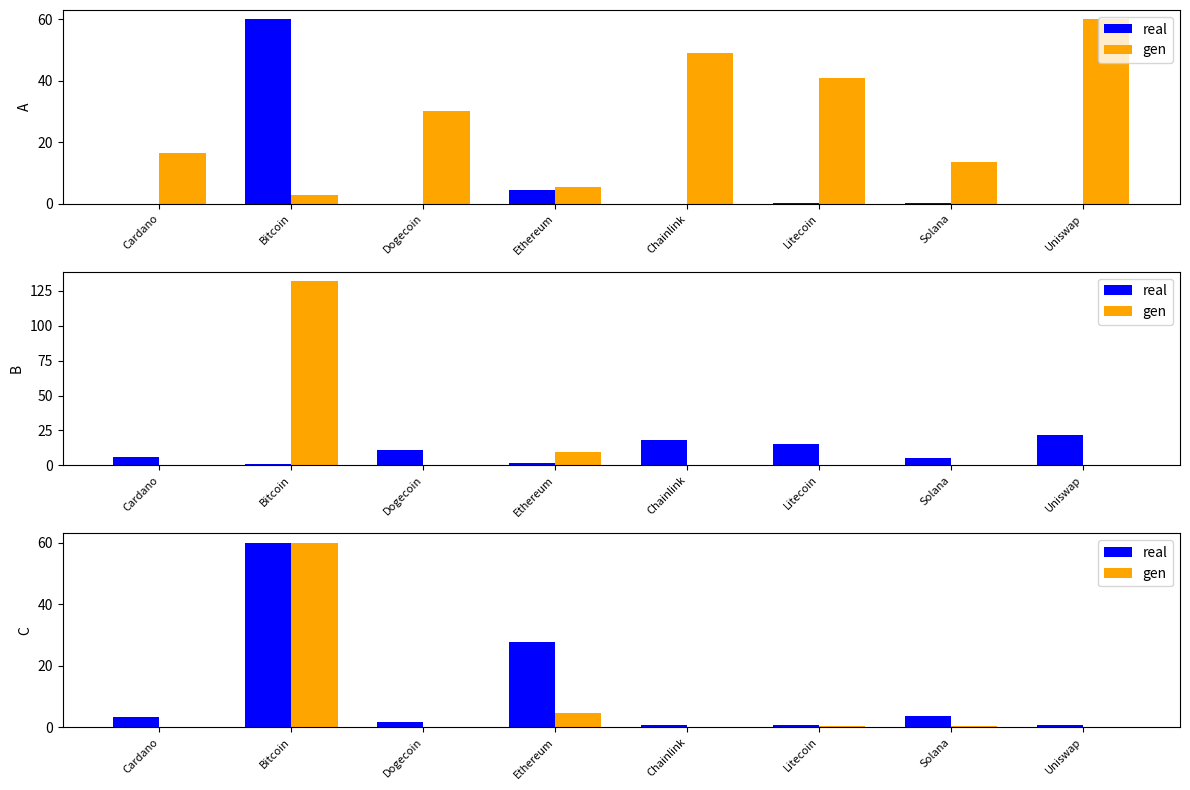

What is the label of the 5th bar from the right?

Ethereum